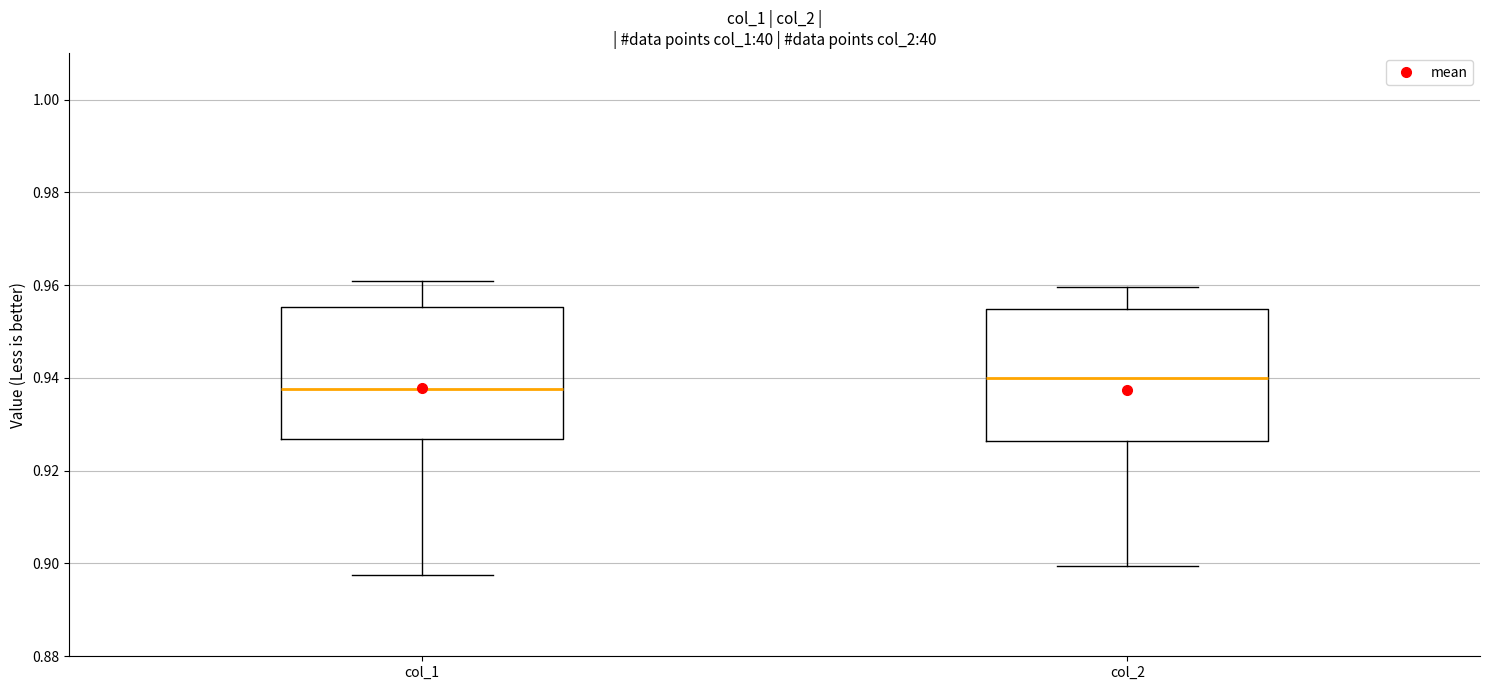

Which box has the highest median line?

col_2